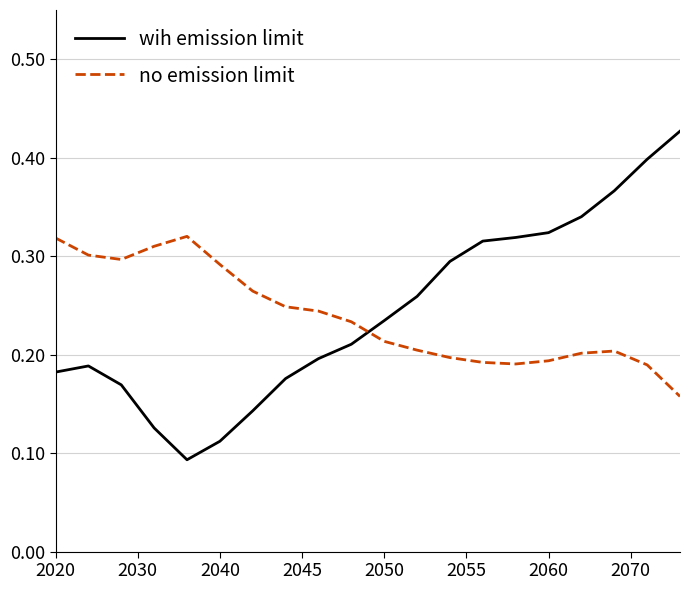

How many intersections are there between no emission limit and wih emission limit?

1